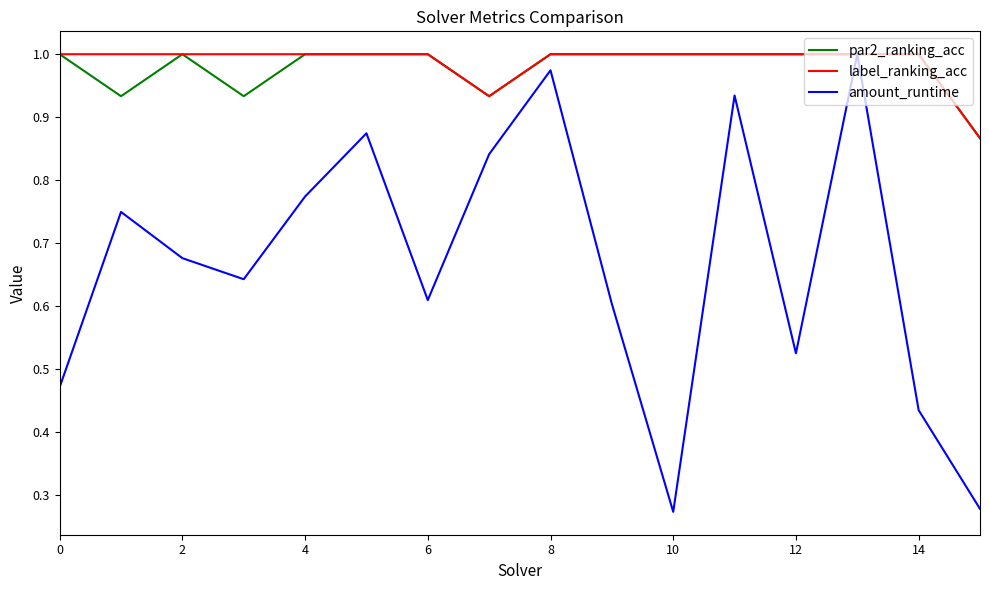

At how many categories does at least one series exceed 0?

16